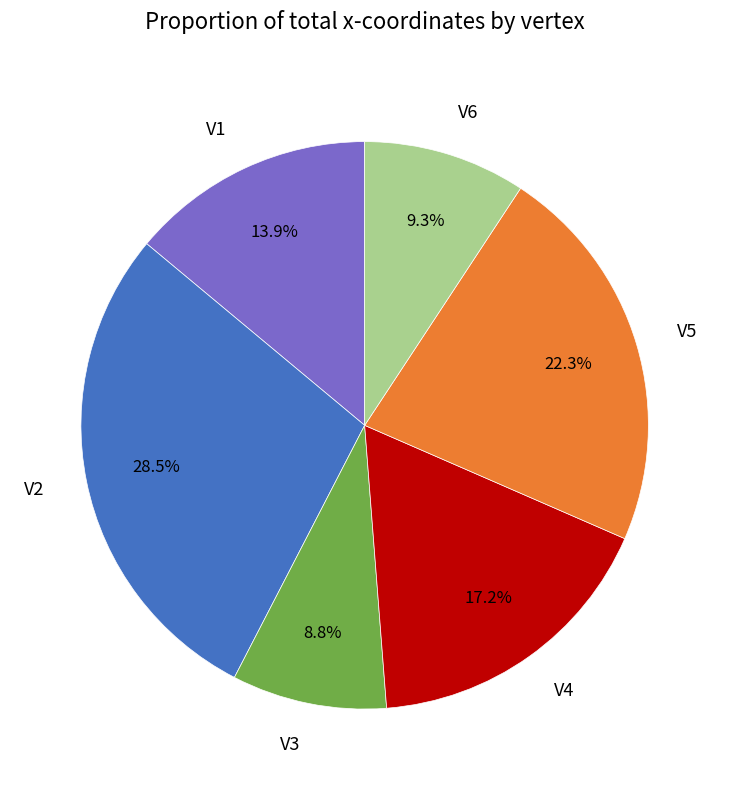

Does any single category account for the majority?

No